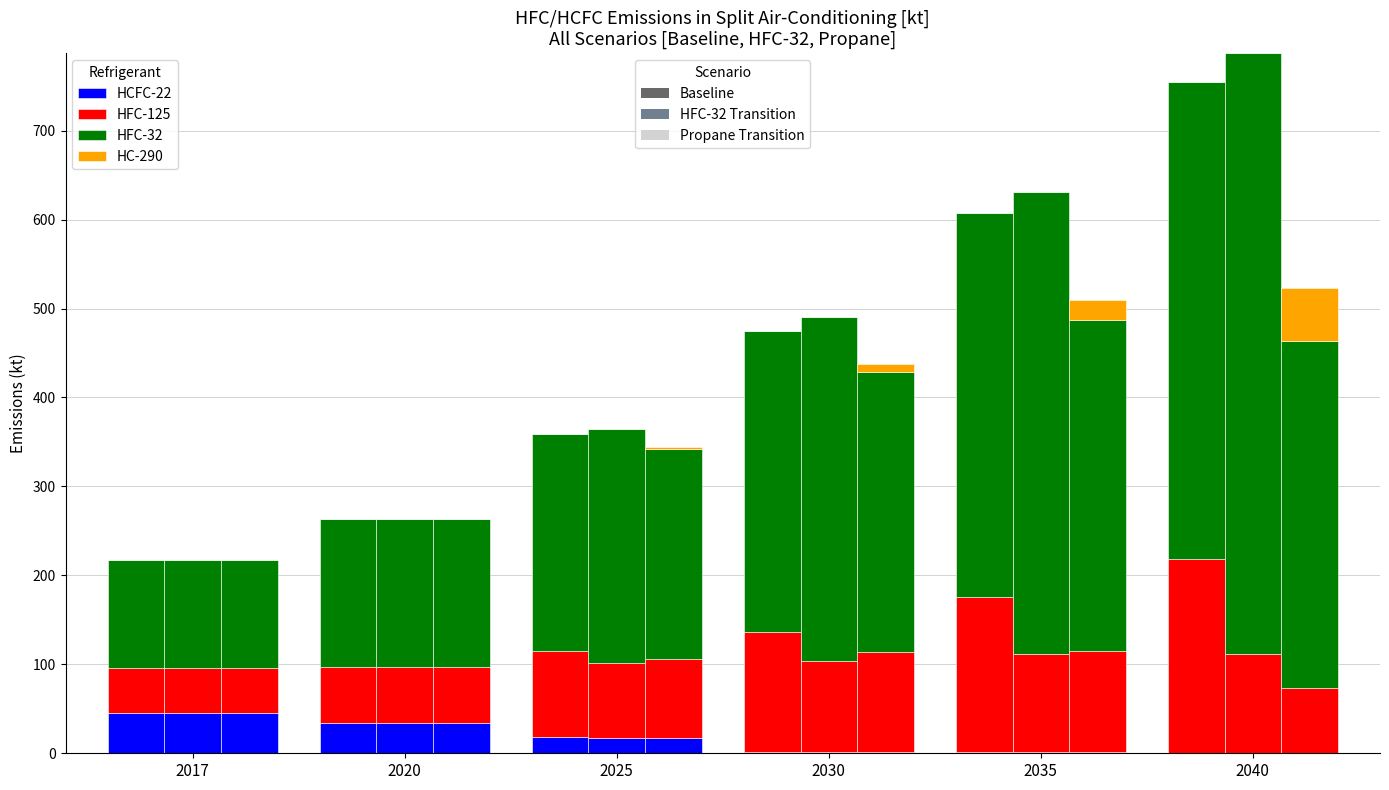

Rank the series by their maximum value, from highest to lowest.

HFC-32, HFC-125, HC-290, HCFC-22